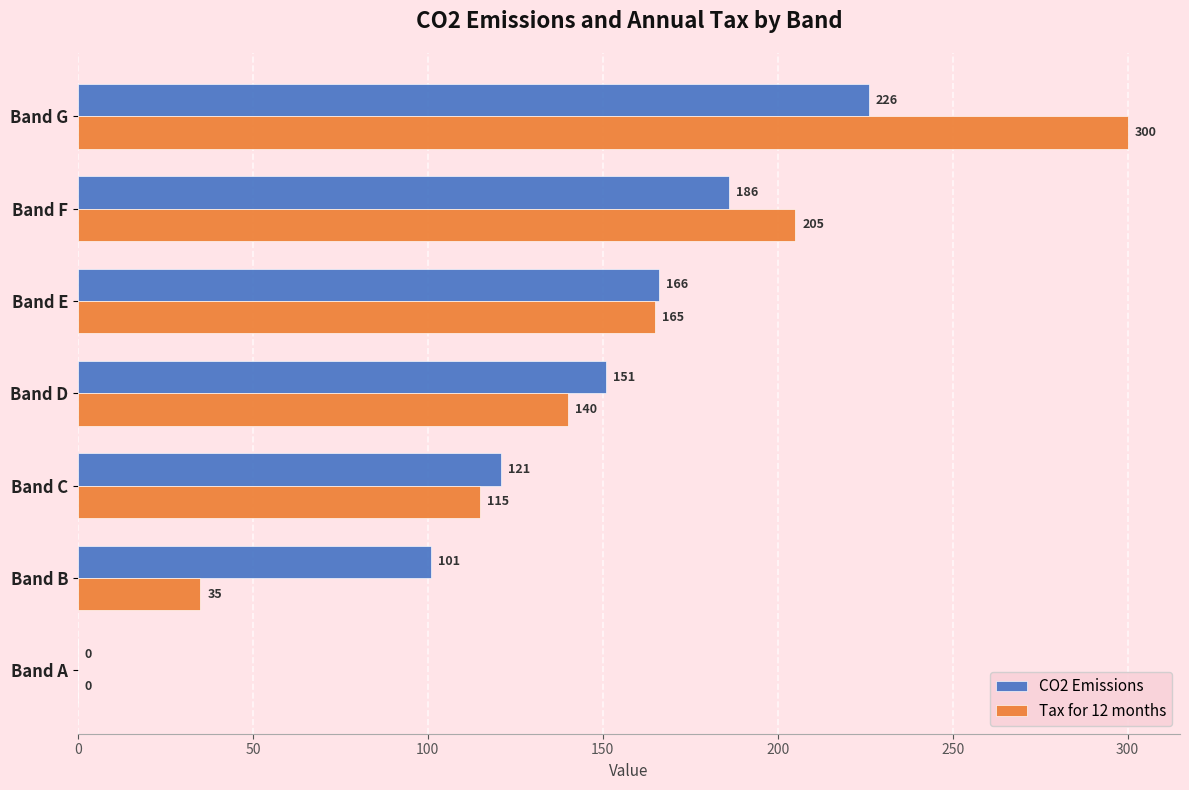

What is the sum of all CO2 Emissions values?

951